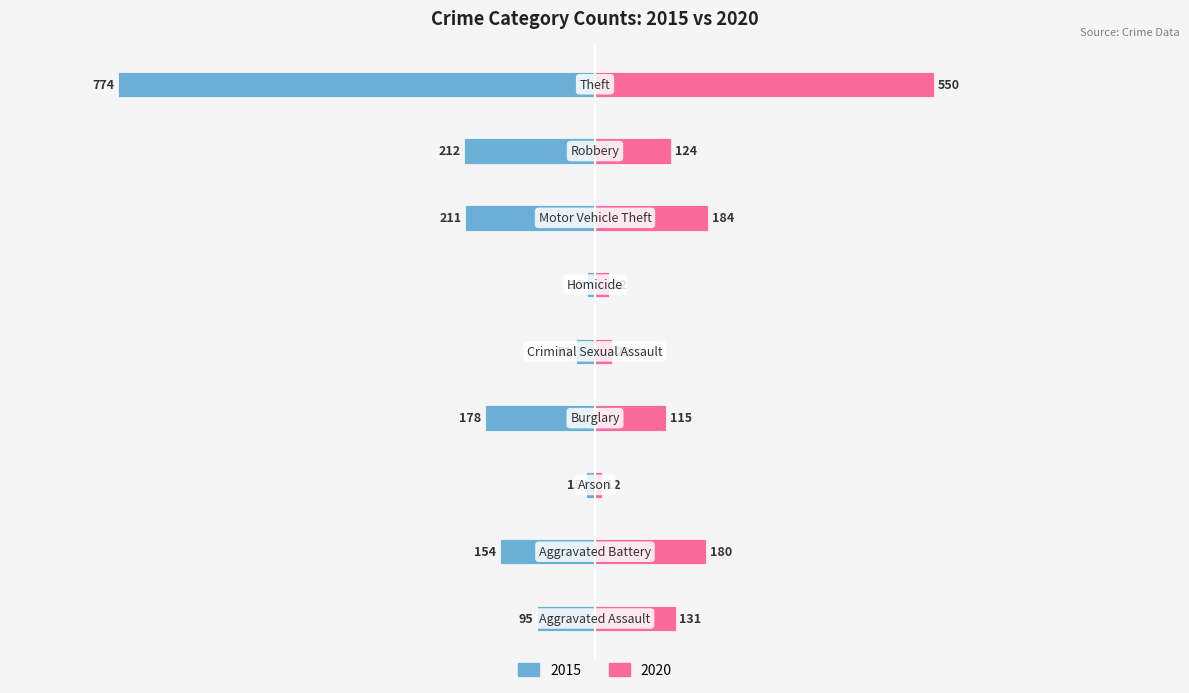

Reading left to right, what are all the values shown in this chart?

2015: Aggravated Assault=-95	Aggravated Battery=-154	Arson=-15	Burglary=-178	Criminal Sexual Assault=-31	Homicide=-13	Motor Vehicle Theft=-211	Robbery=-212	Theft=-774
2020: Aggravated Assault=131	Aggravated Battery=180	Arson=12	Burglary=115	Criminal Sexual Assault=28	Homicide=22	Motor Vehicle Theft=184	Robbery=124	Theft=550